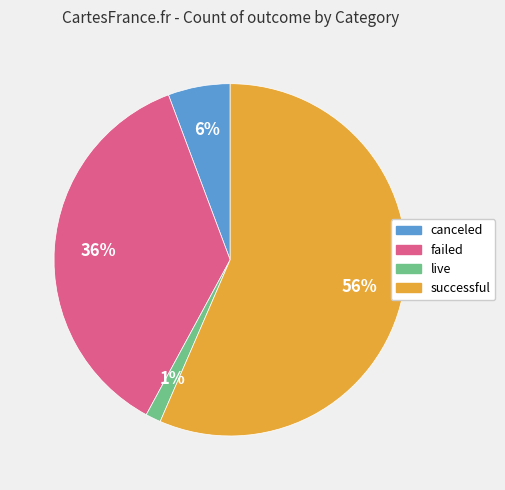

The successful slice represents 56% of the pie. True or false?

True